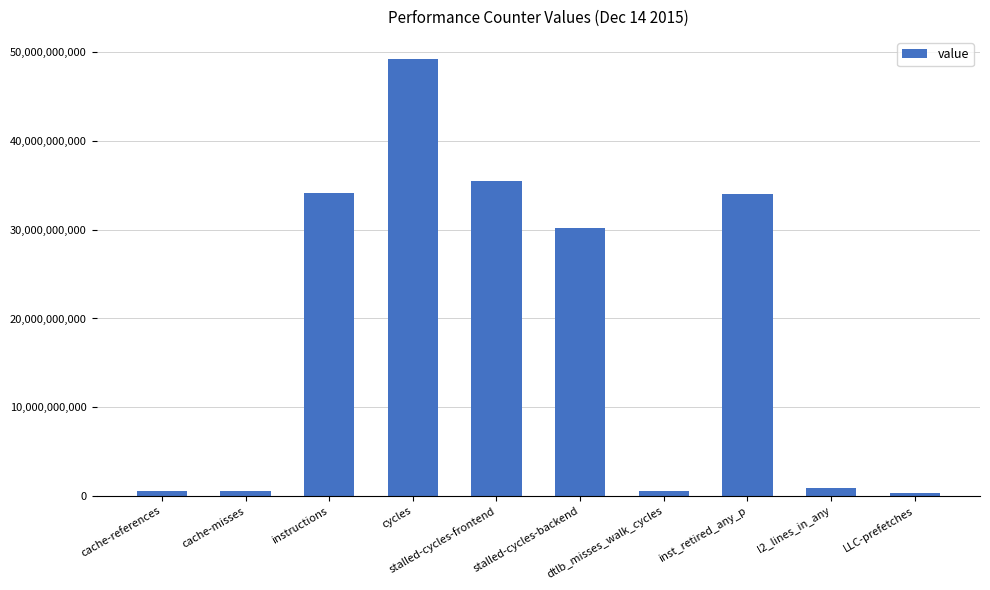

At which category does the chart reach its peak across all series?

cycles